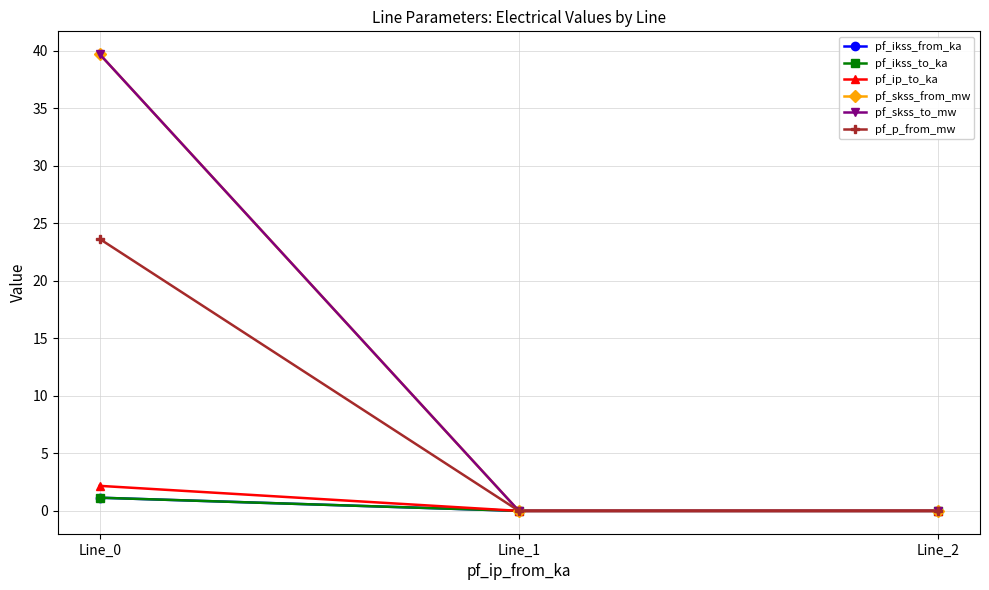

Is this an area chart (filled region under the line)?

No